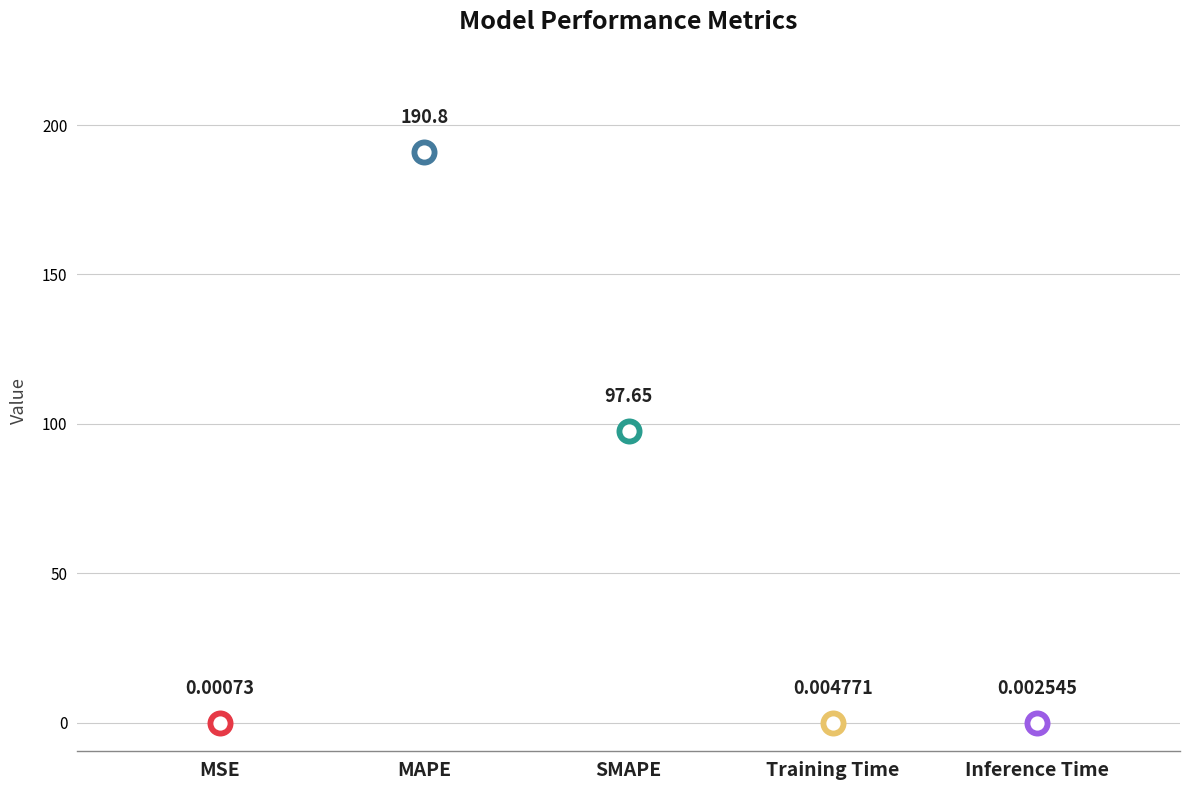

What is the change in value from SMAPE to Inference Time?

-97.7